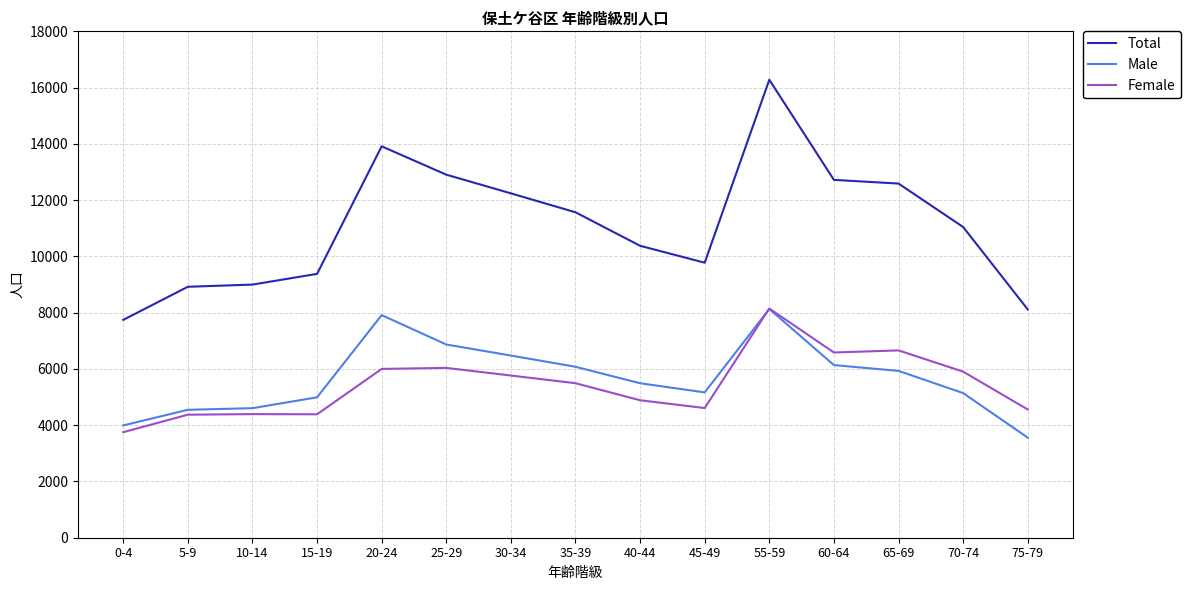

What is the total value across all series at 65-69?

25178